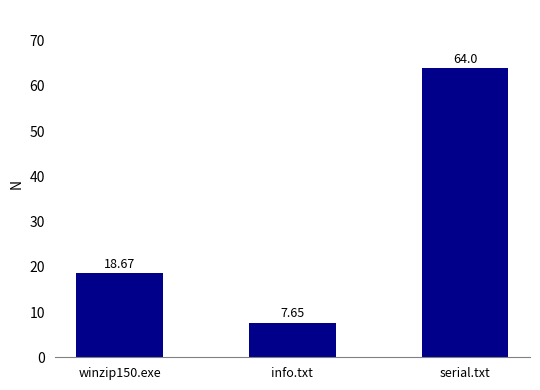

Which category has the lowest value across all series?

info.txt